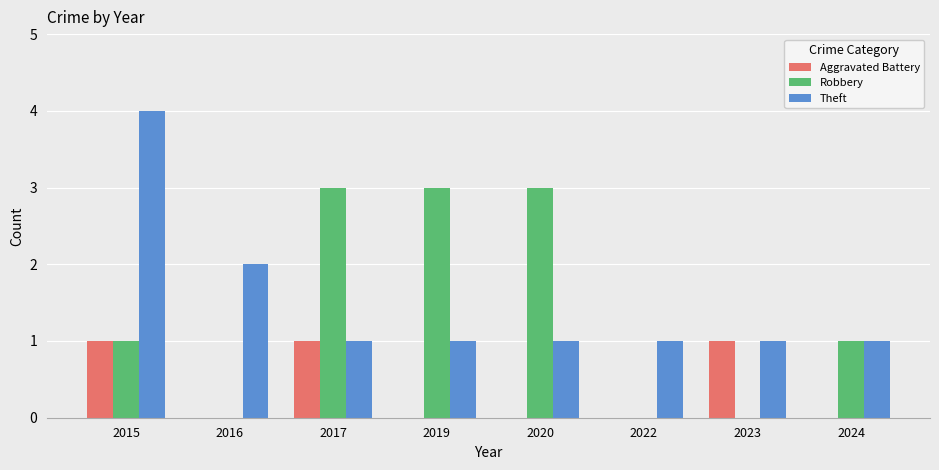

The value of Aggravated Battery at 2024 is 0. True or false?

True